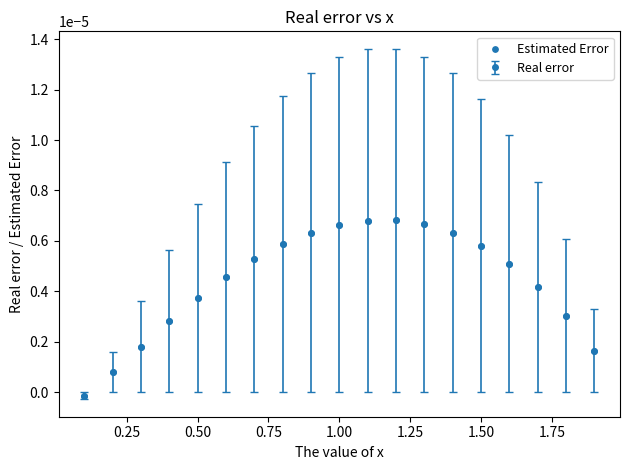

How many lines are shown in the chart?

1